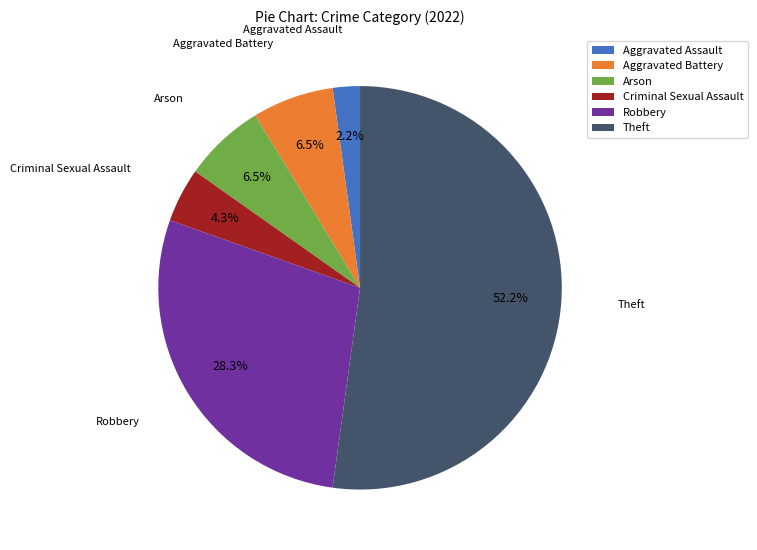

What percentage is the Theft slice, to the nearest percent?

52%